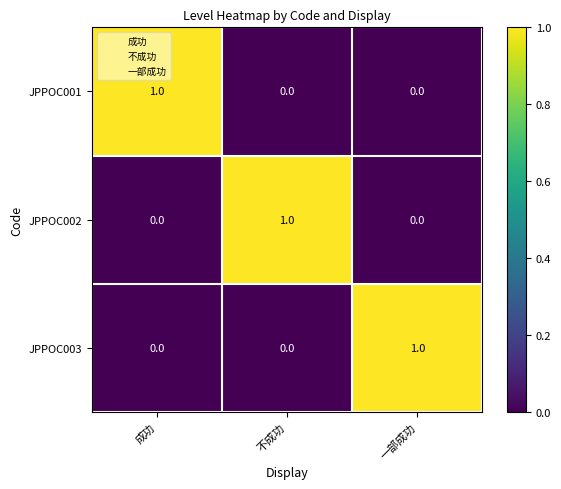

Which category has the highest value in the JPPOC003 series?

一部成功